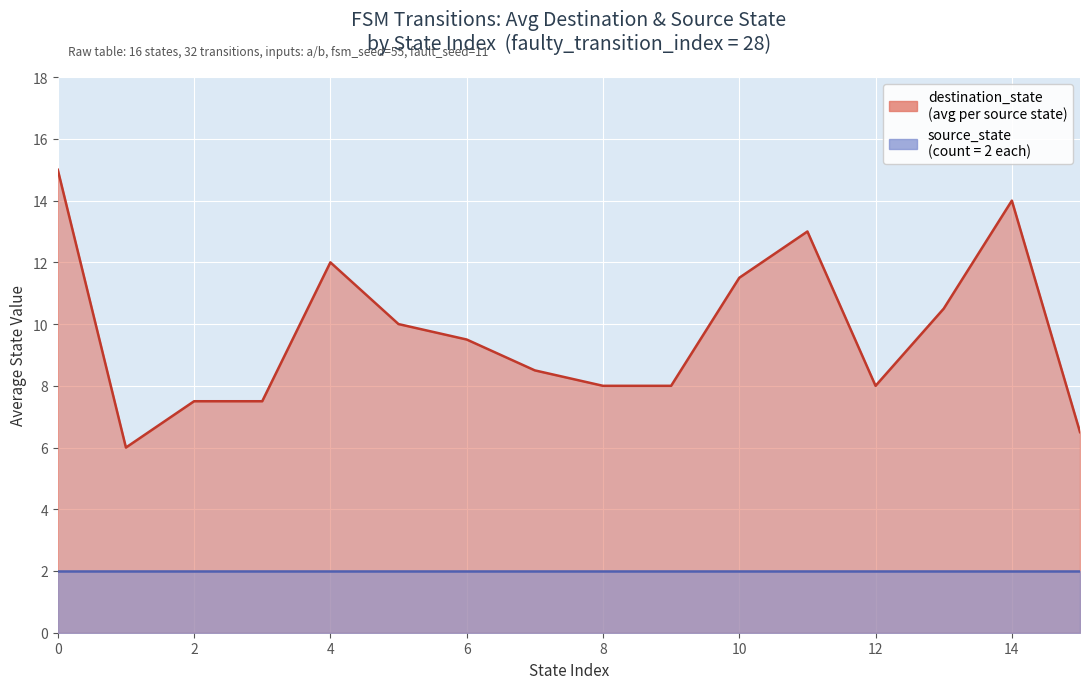

Rank the series at 5 from lowest to highest value.

source_state, destination_state